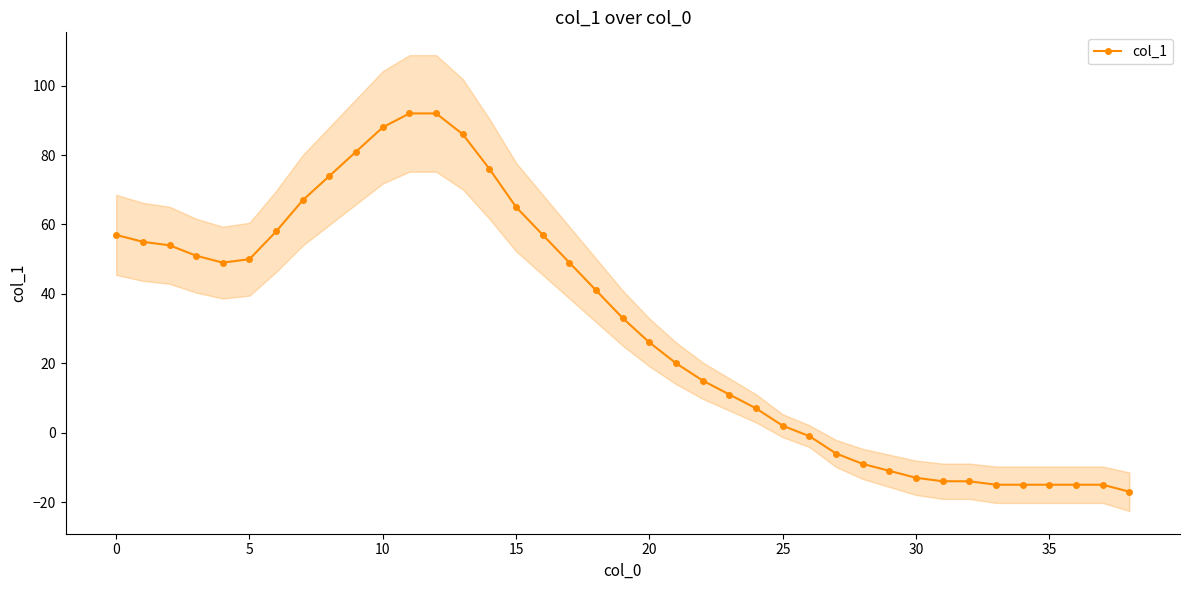

How many lines are shown in the chart?

1